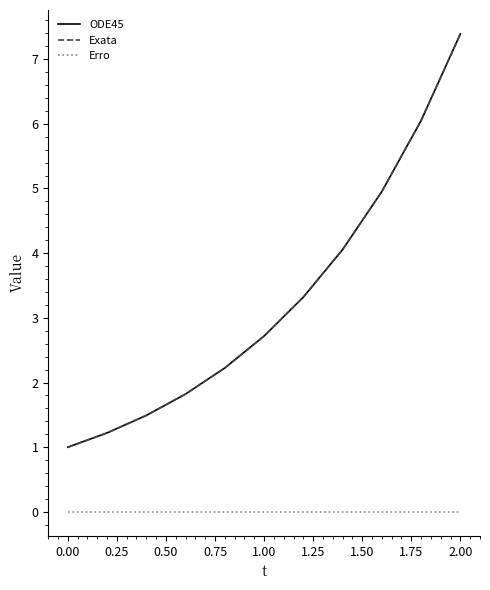

Which series has the widest spread of values?

ODE45